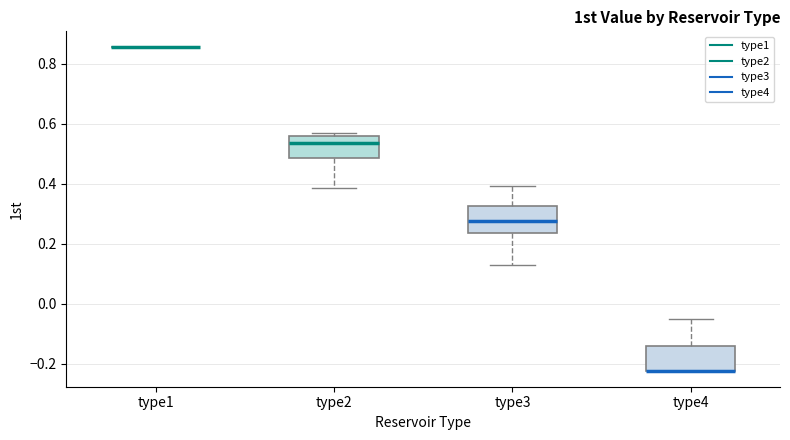

Reading left to right, read every box against the y-axis: the position of its median line, the range the box covers, and the ends of its whiskers. The values are not printed on the chart, so give them approximately, as read against the axis.

type1: box collapsed to a line at 0.86, whiskers 0.86 to 0.86
type2: median 0.54, box 0.48 to 0.56, whiskers 0.38 to 0.56 (just above the box's upper edge)
type3: median 0.28, box 0.24 to 0.32, whiskers 0.12 to 0.40
type4: median -0.22 (drawn on the box's lower edge), box -0.22 to -0.14, whiskers -0.22 to -0.06